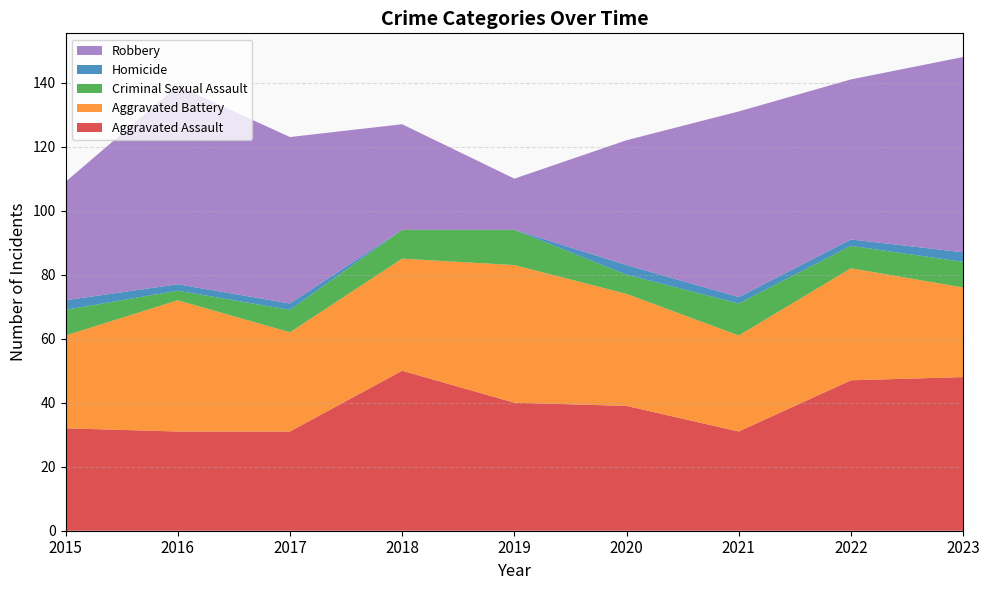

Reading left to right, what are all the values shown in this chart?

Aggravated Assault: 2015=32	2016=31	2017=31	2018=50	2019=40	2020=39	2021=31	2022=47	2023=48
Aggravated Battery: 2015=29	2016=41	2017=31	2018=35	2019=43	2020=35	2021=30	2022=35	2023=28
Criminal Sexual Assault: 2015=8	2016=3	2017=7	2018=9	2019=11	2020=6	2021=10	2022=7	2023=8
Homicide: 2015=3	2016=2	2017=2	2018=0	2019=0	2020=3	2021=2	2022=2	2023=3
Robbery: 2015=37	2016=62	2017=52	2018=33	2019=16	2020=39	2021=58	2022=50	2023=61